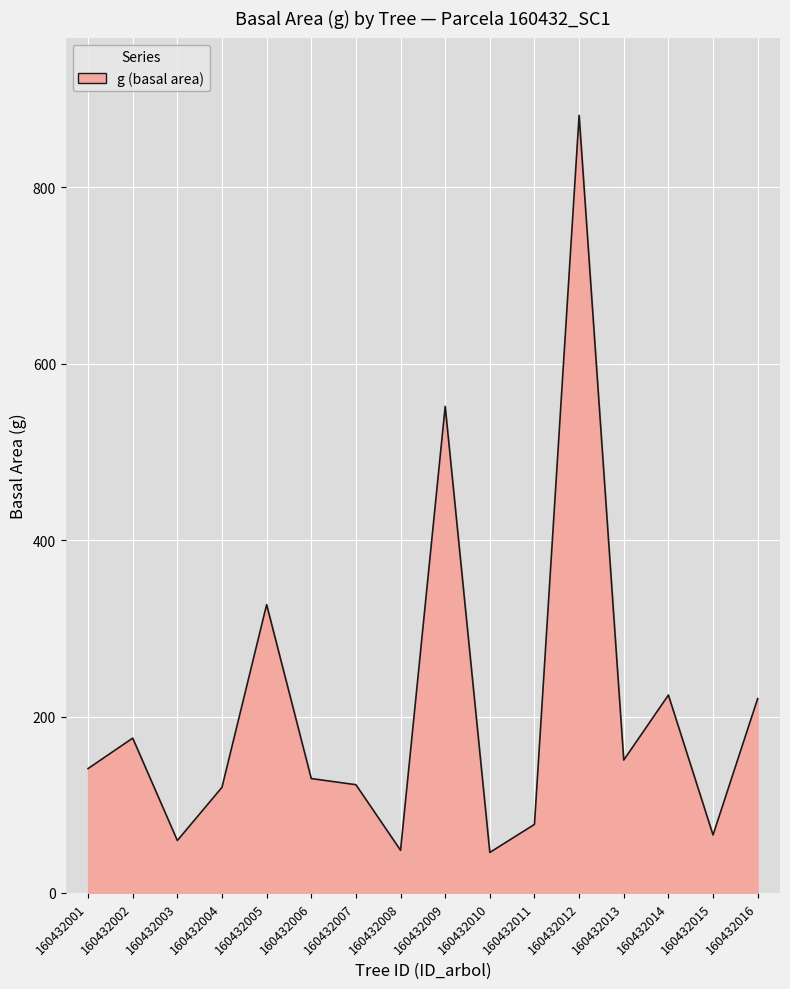

Which has a higher value, 160432009 or 160432014?

160432009